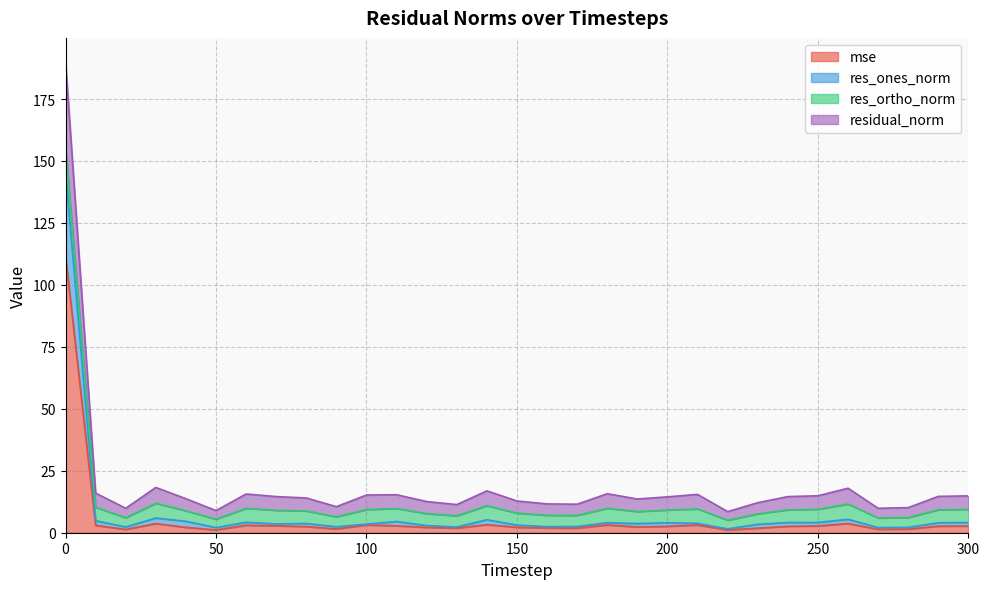

What is the highest value of the mse series?

111.8